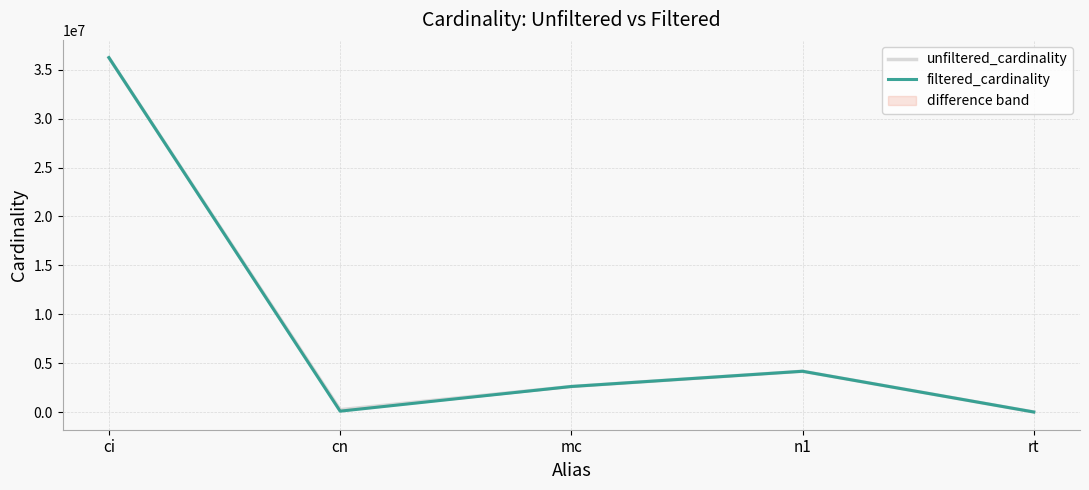

Between ci and mc, which series saw the biggest shift?

unfiltered_cardinality